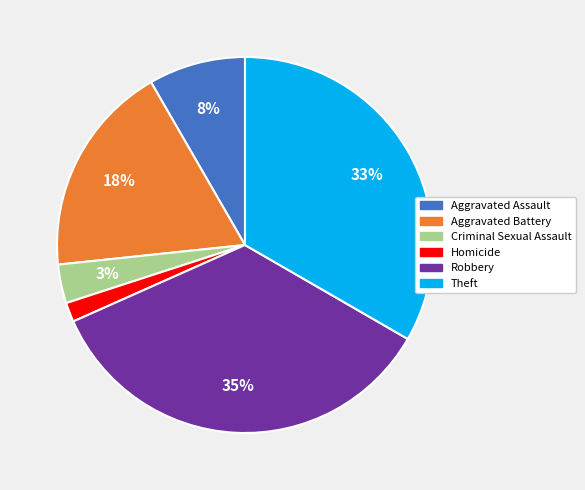

What percentage is the Aggravated Assault slice, to the nearest percent?

8%